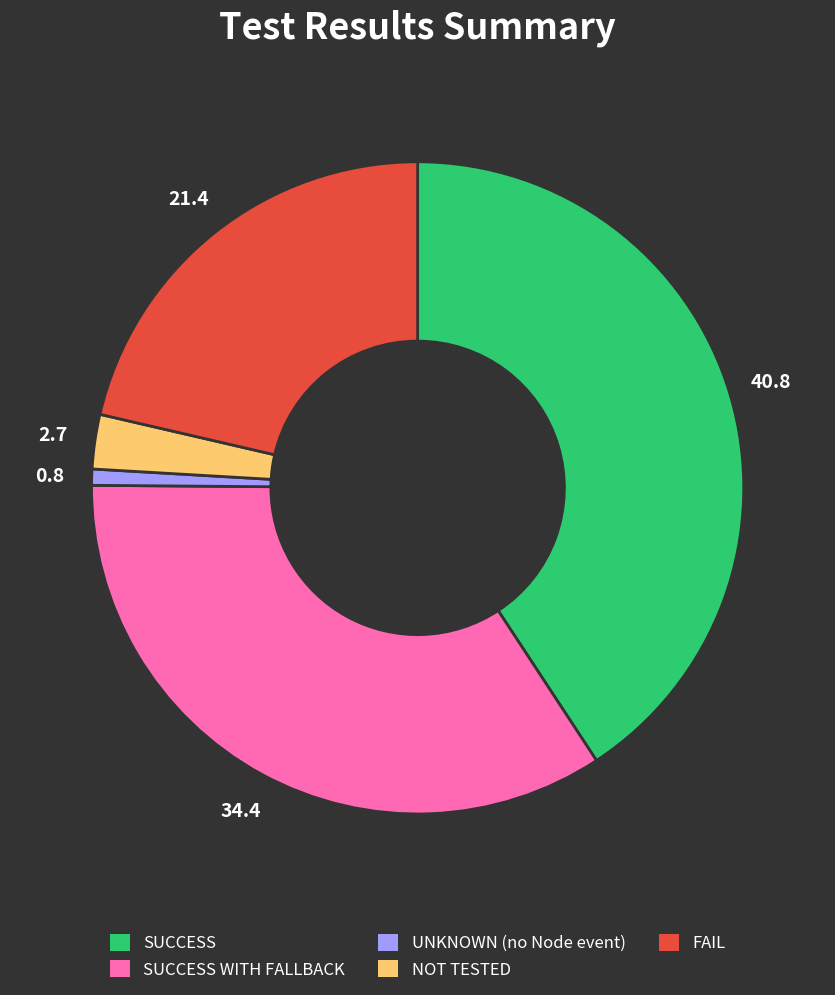

Is there any slice that represents more than half of the pie?

No